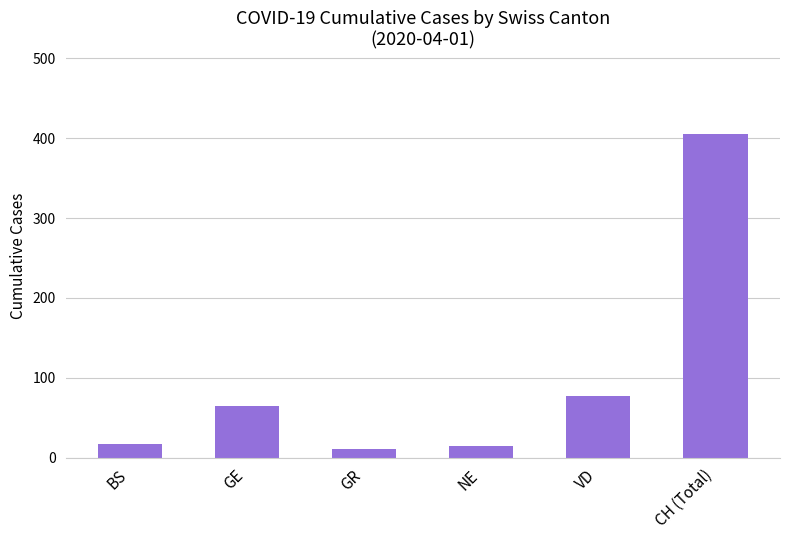

What is the difference between the second highest and second lowest values?

63